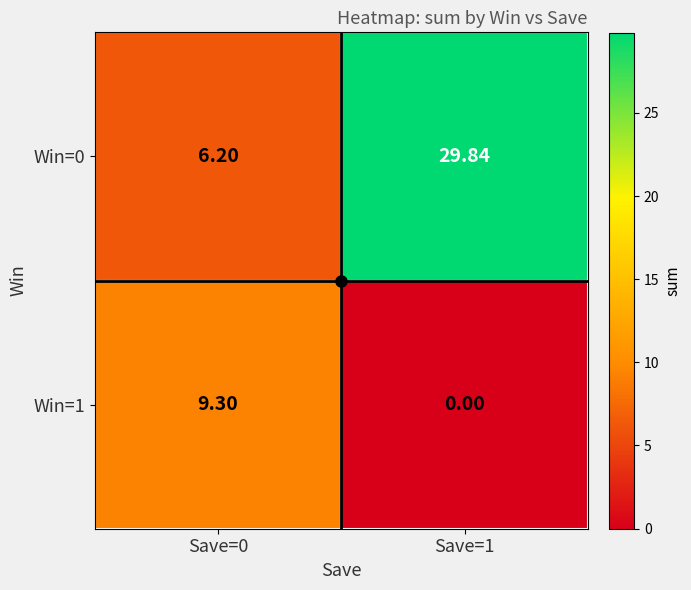

Is the value of Win=1 at Save=1 greater than the value of Win=0 at Save=0?

No